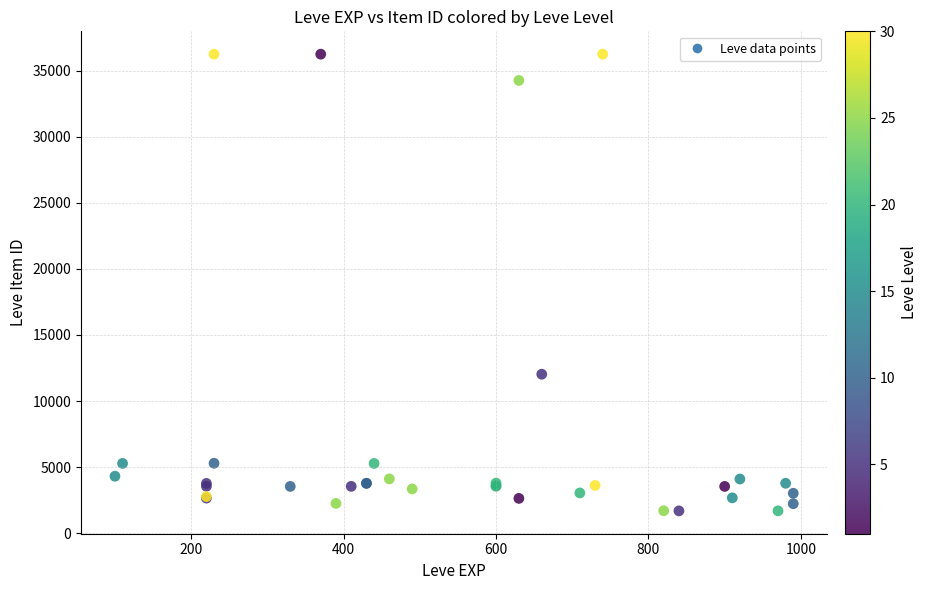

What Y value in the scatter plot is closest to 18967?

12028